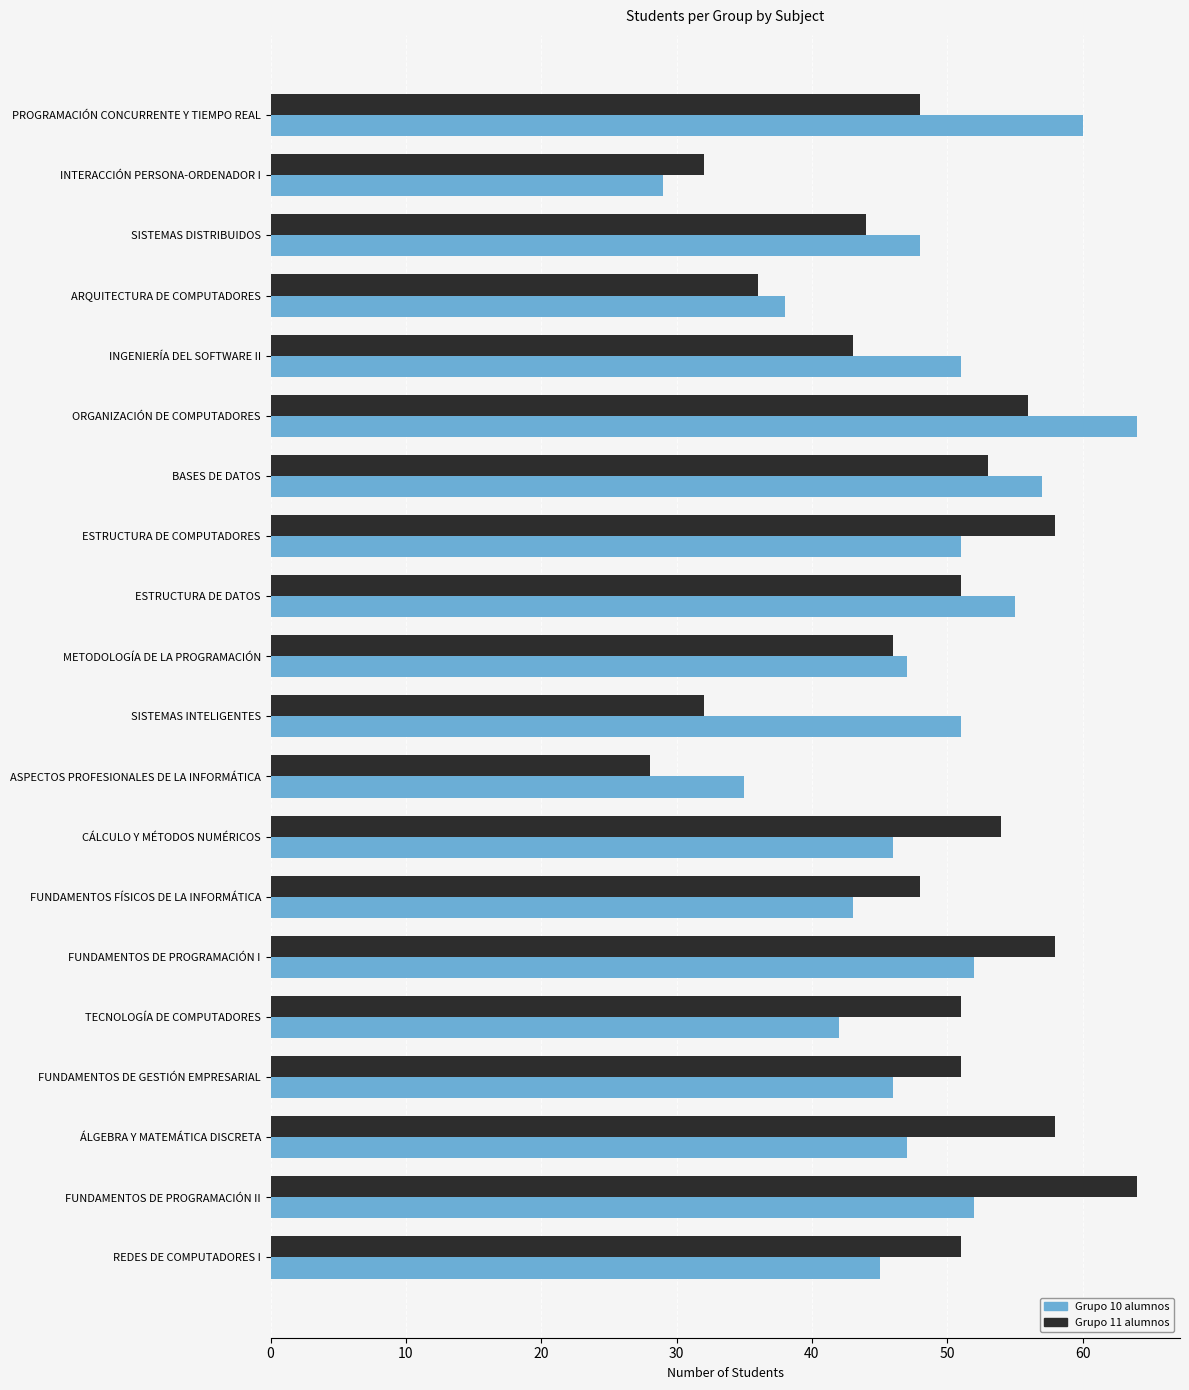

Which series has the largest range (max minus min)?

Grupo 11 alumnos